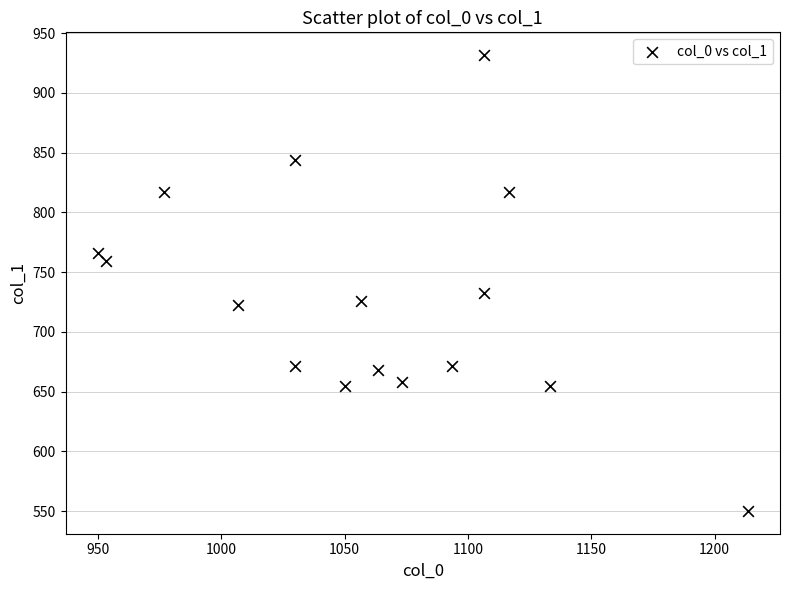

What is the range of X values (max minus min)?

263.3